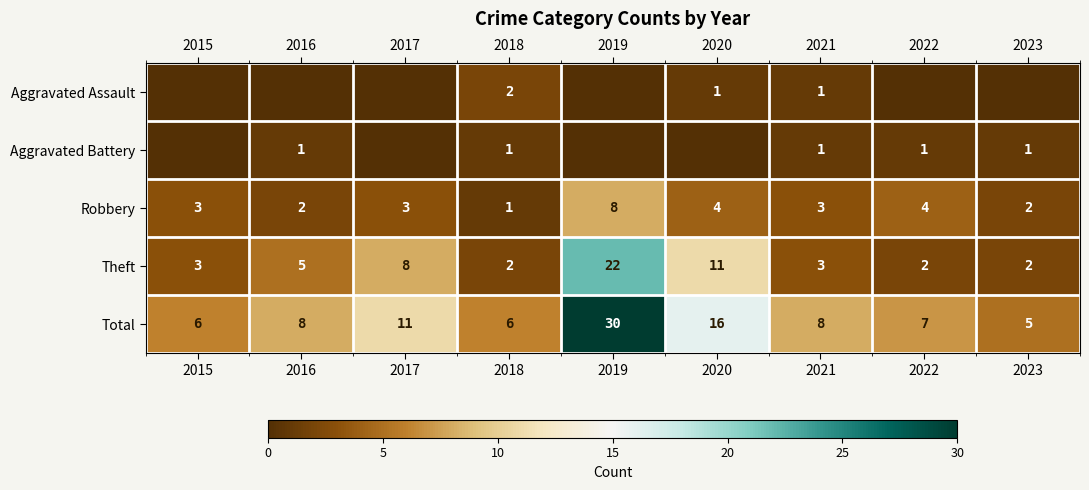

Is it true that Aggravated Battery equals 1 at 2022?

True